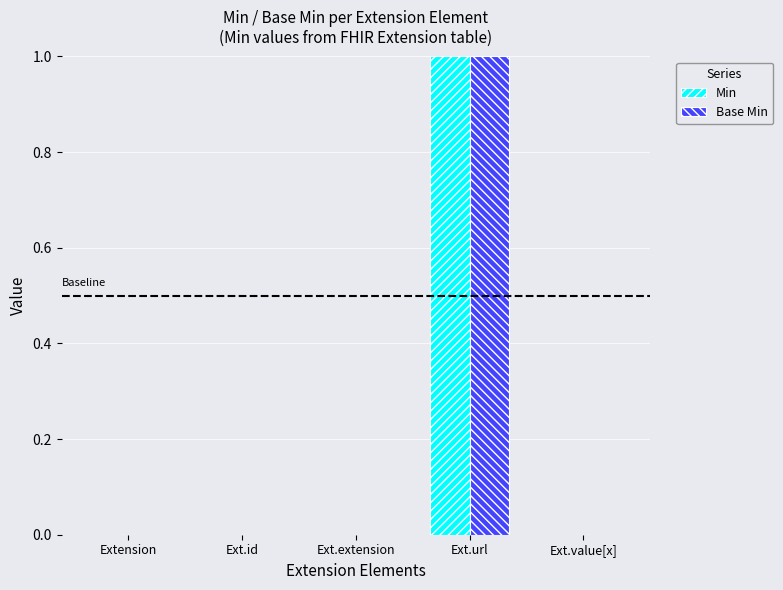

Count the number of categories in the chart.

5